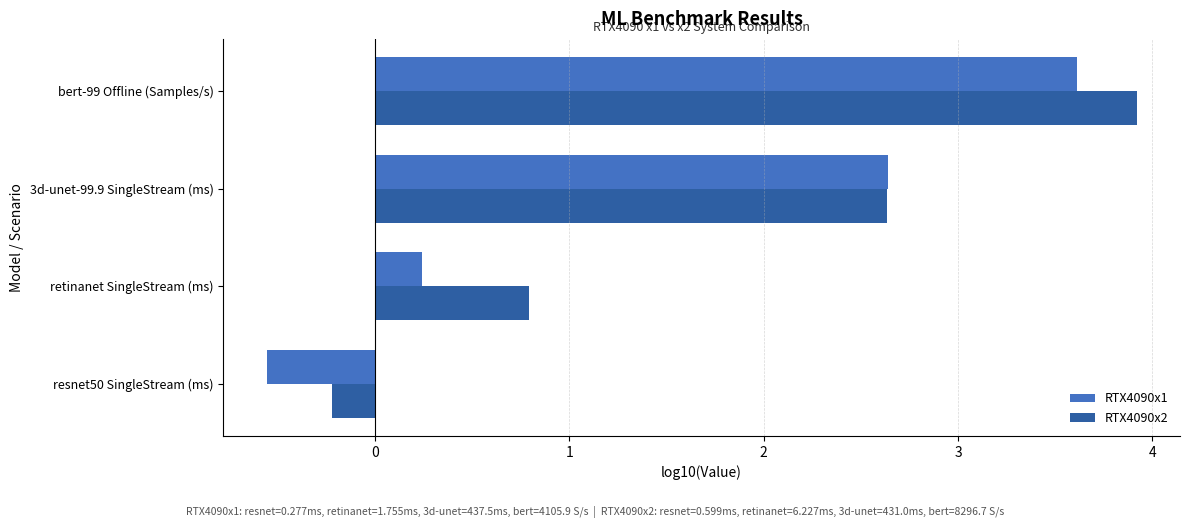

What is the sum of all RTX4090x2 values?

7.1